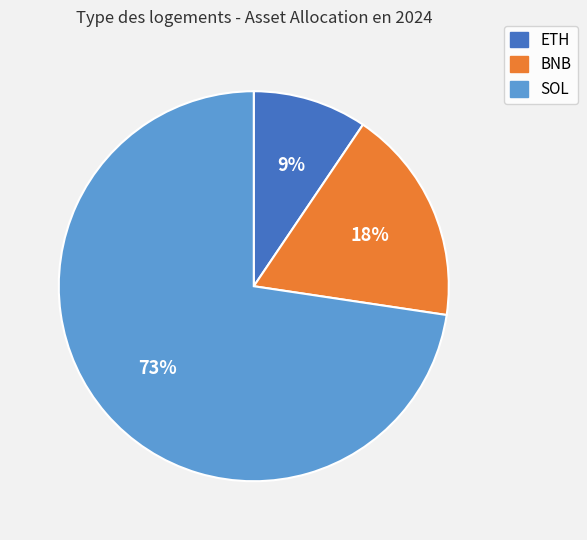

Combined, do SOL and BNB account for over 50%?

Yes